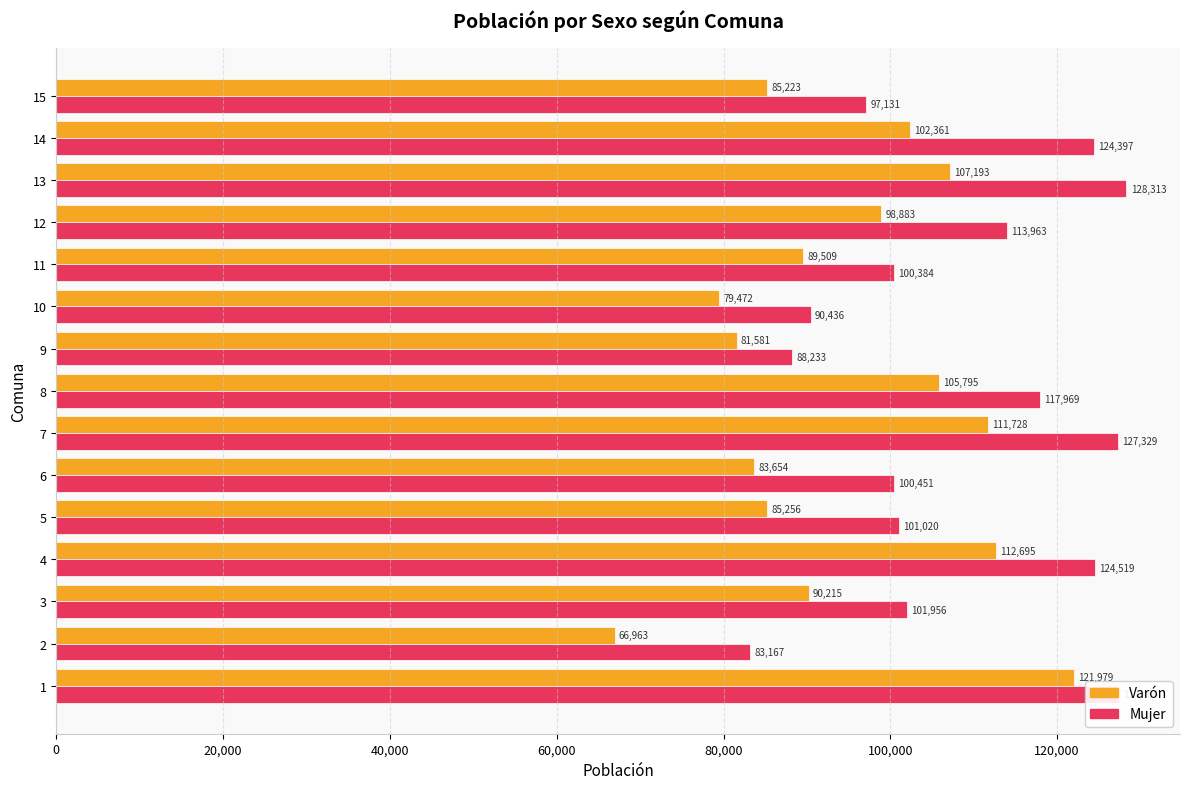

Which series changed the most between 2 and 4?

Varón